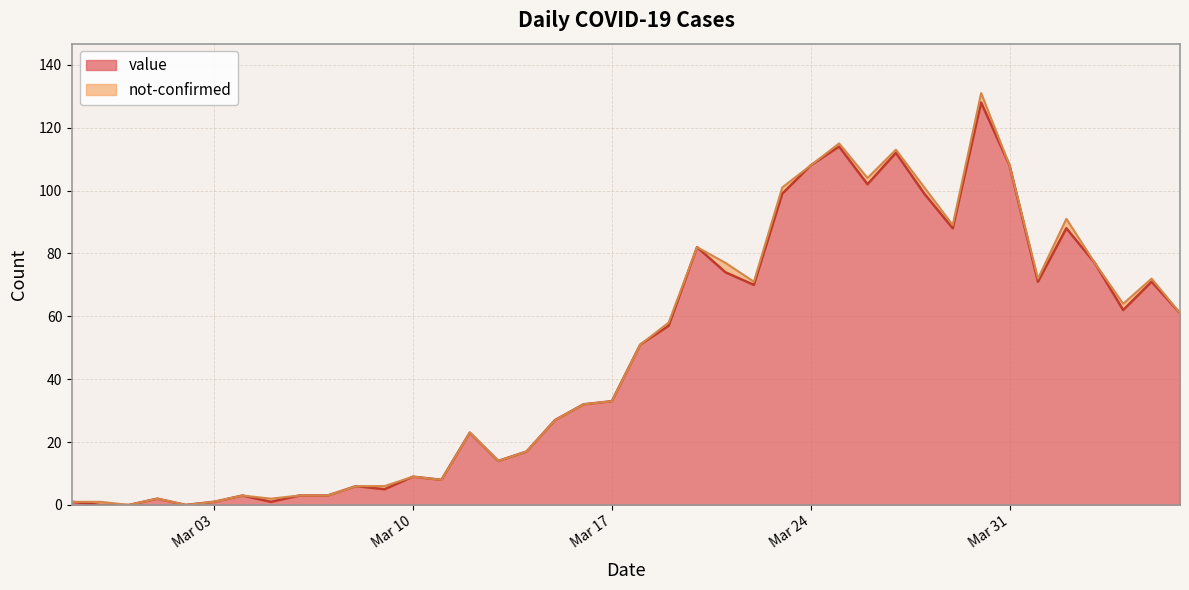

What is the difference between the values at 2020-04-02 and 2020-02-27?

87